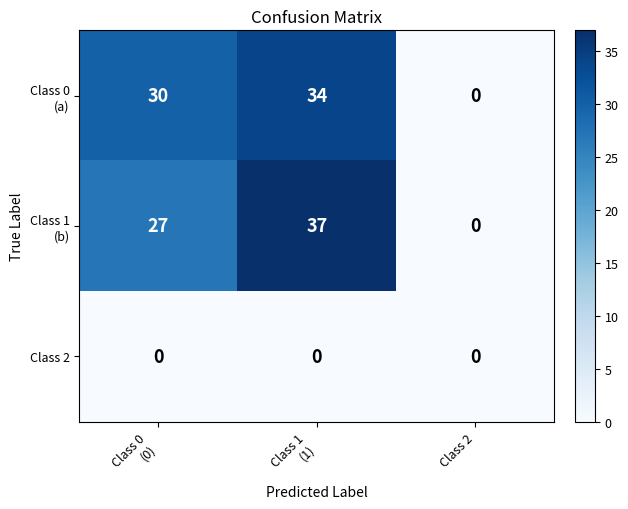

The Class 2 series shows 0 at Class 2. True or false?

True